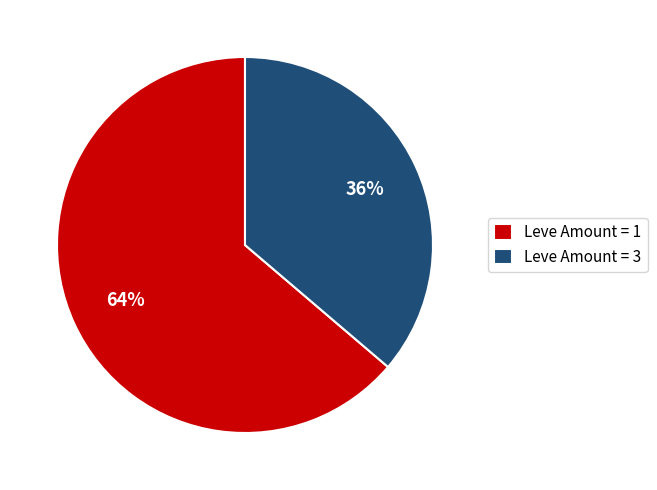

True or false: Leve Amount = 3 accounts for 36% of the total.

True